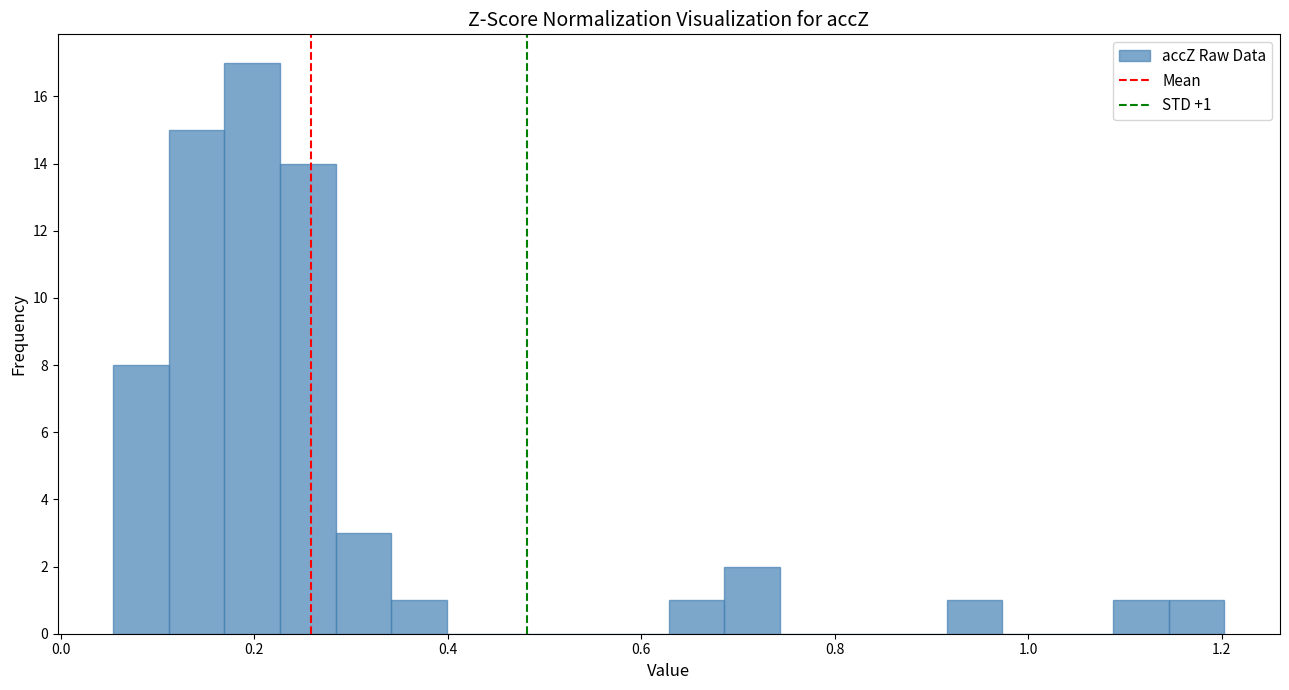

Around what value on the x-axis is the tallest bar? Give the approximate position of its centre, as read against the axis.

0.20